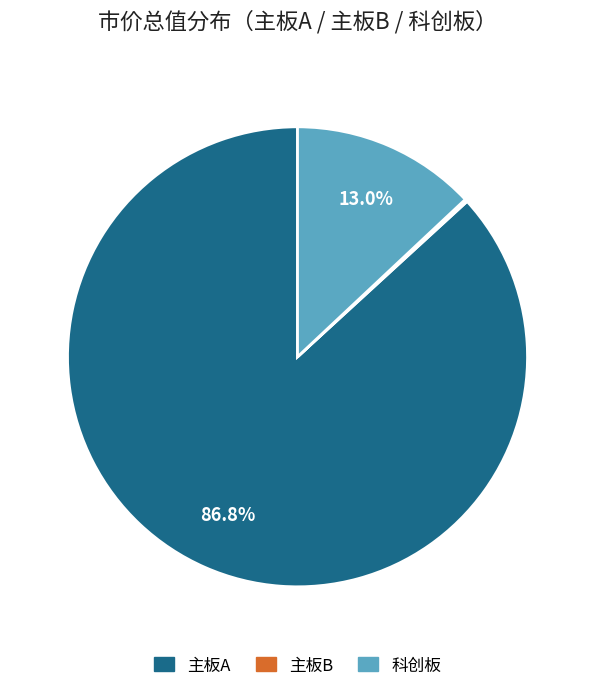

Do 主板A and 科创板 together represent more than half of the pie?

Yes